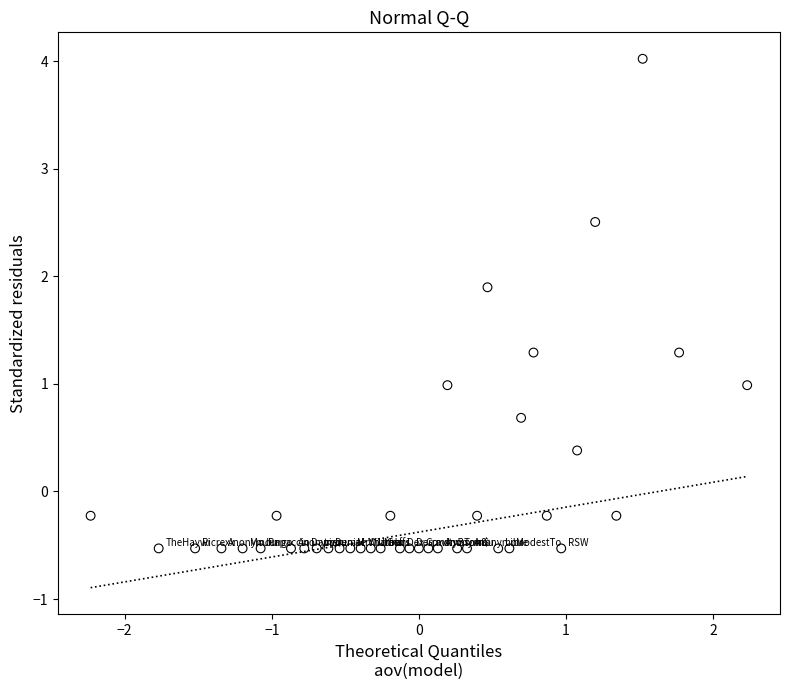

What is the range of Y values (max minus min)?

4.6